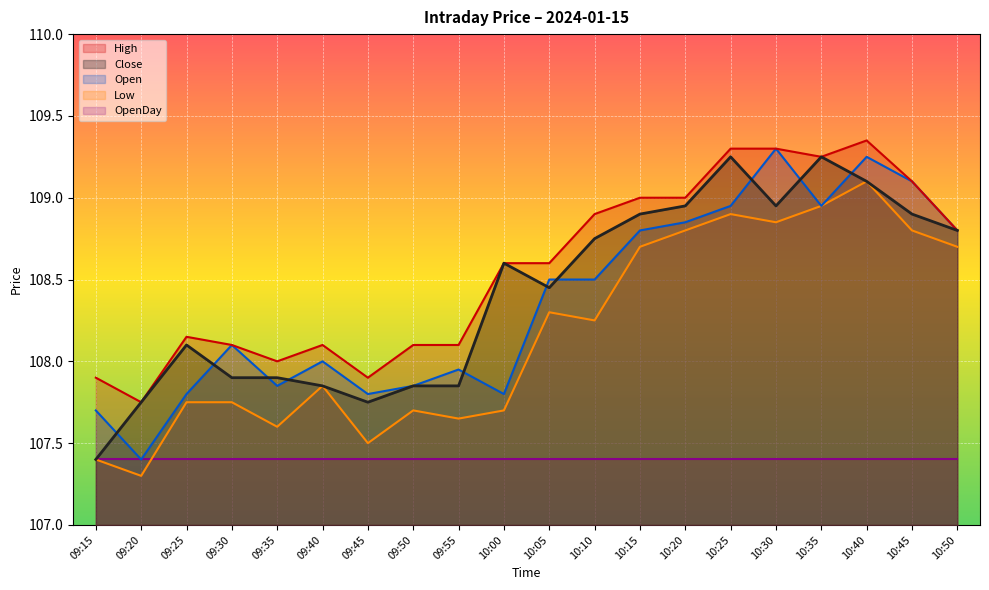

True or false: Close and High cross at least once.

False